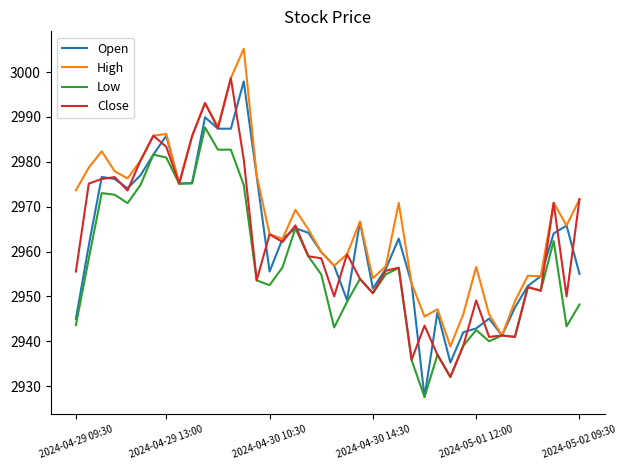

What is the minimum value for Open?

2927.6